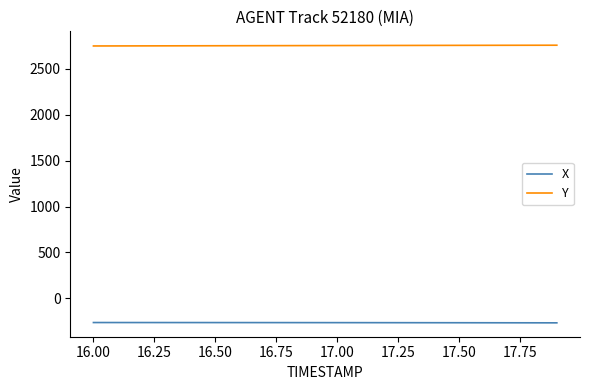

Which series has the largest total across all categories?

Y